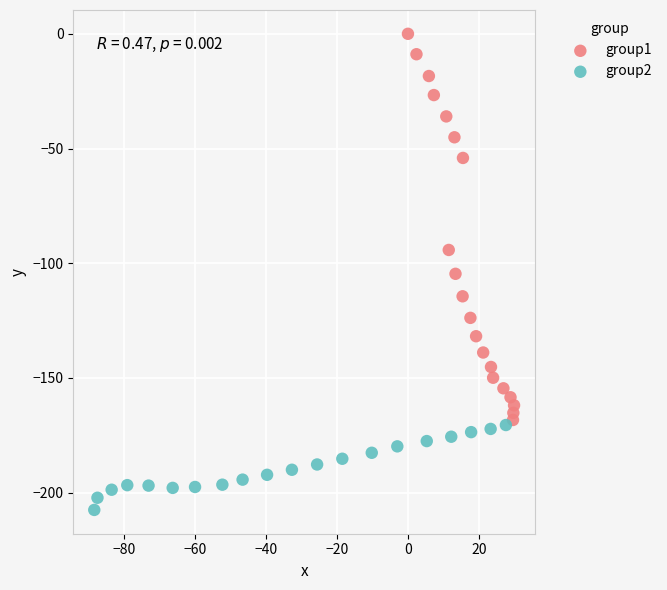

Which series reaches the maximum Y coordinate?

group1